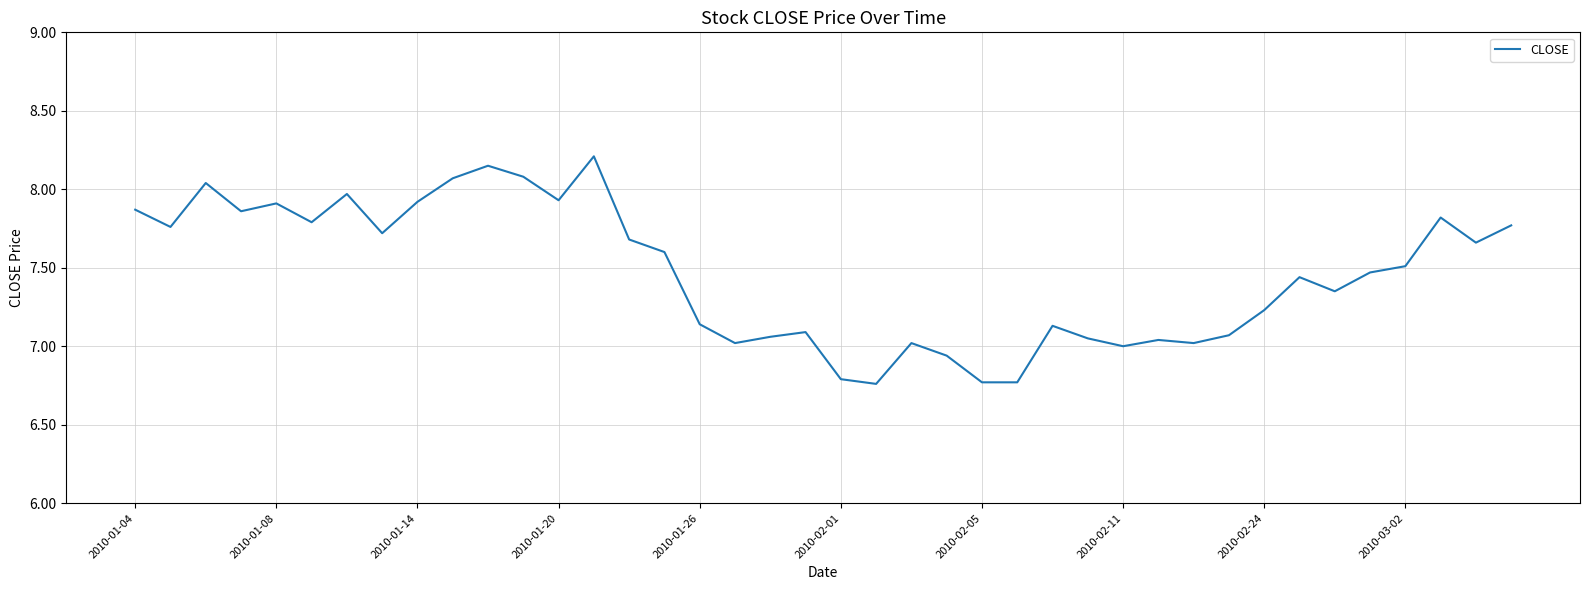

What is the difference between the maximum and minimum values?

1.5